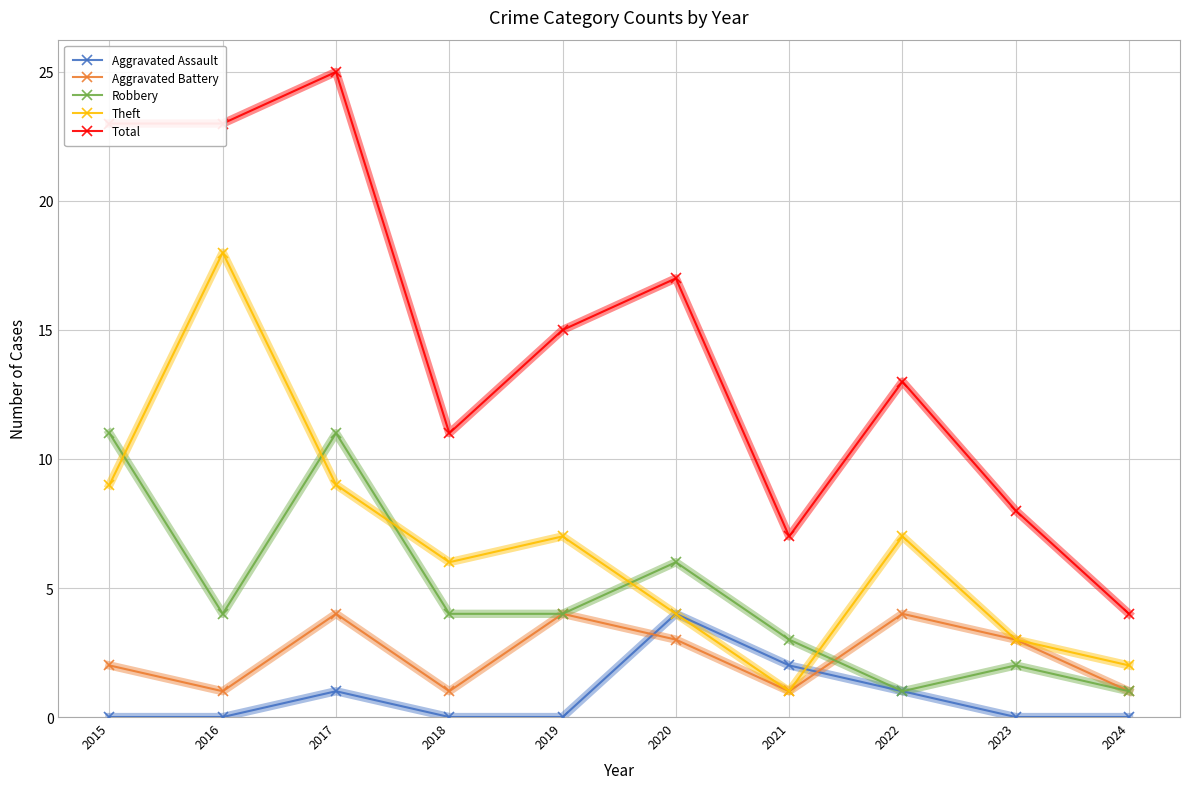

At how many categories does at least one series exceed 24?

1